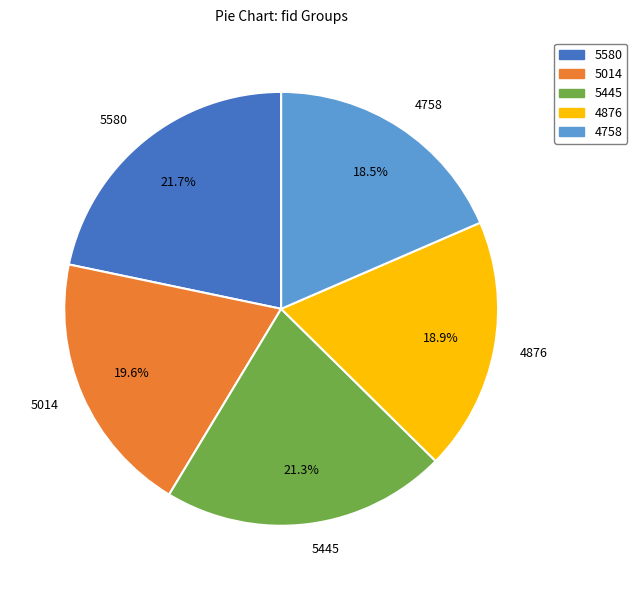

How many slices are in this pie chart?

5